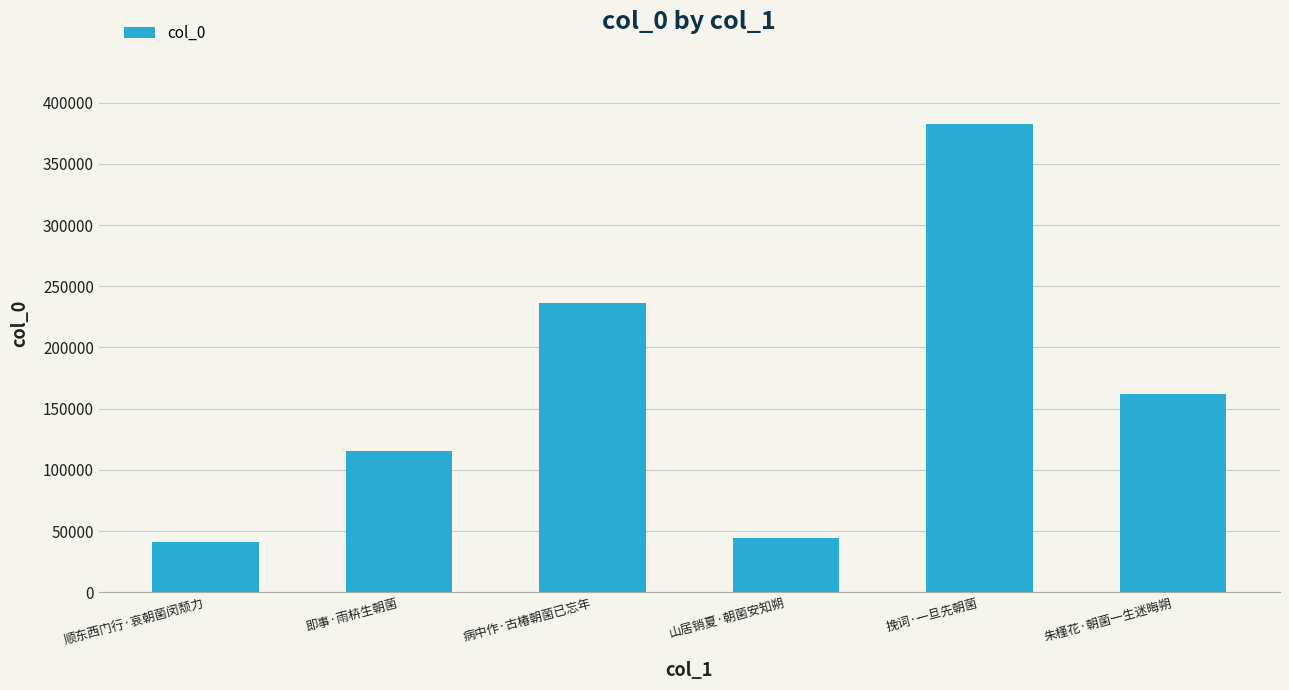

Between 山居销夏·朝菌安知朔 and 朱槿花·朝菌一生迷晦朔, which is larger?

朱槿花·朝菌一生迷晦朔